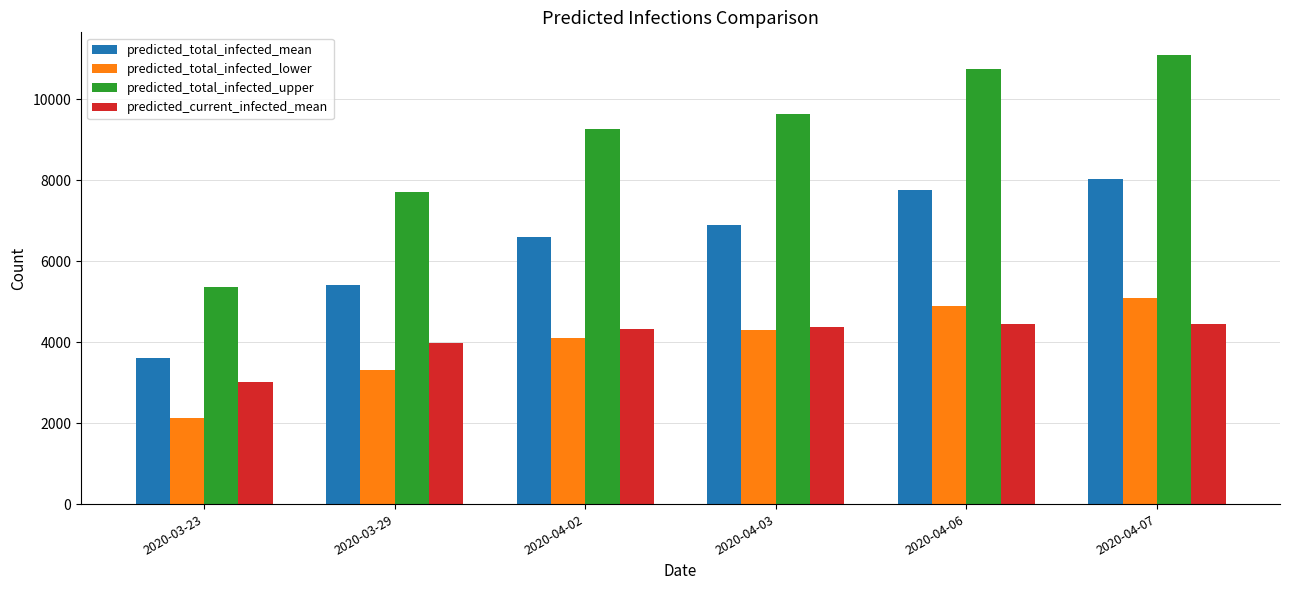

Which series has the largest range (max minus min)?

predicted_total_infected_upper